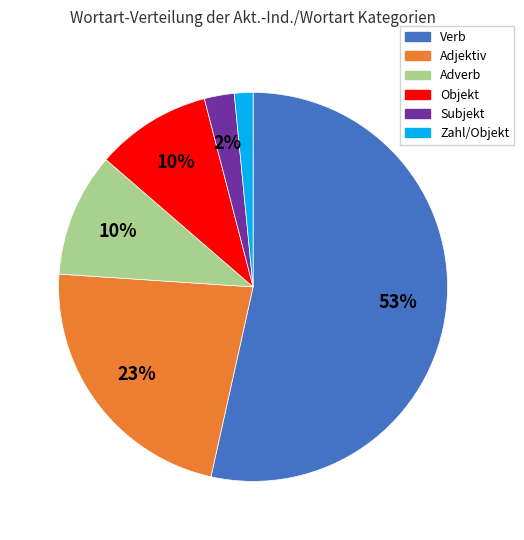

How many slices are in this pie chart?

6